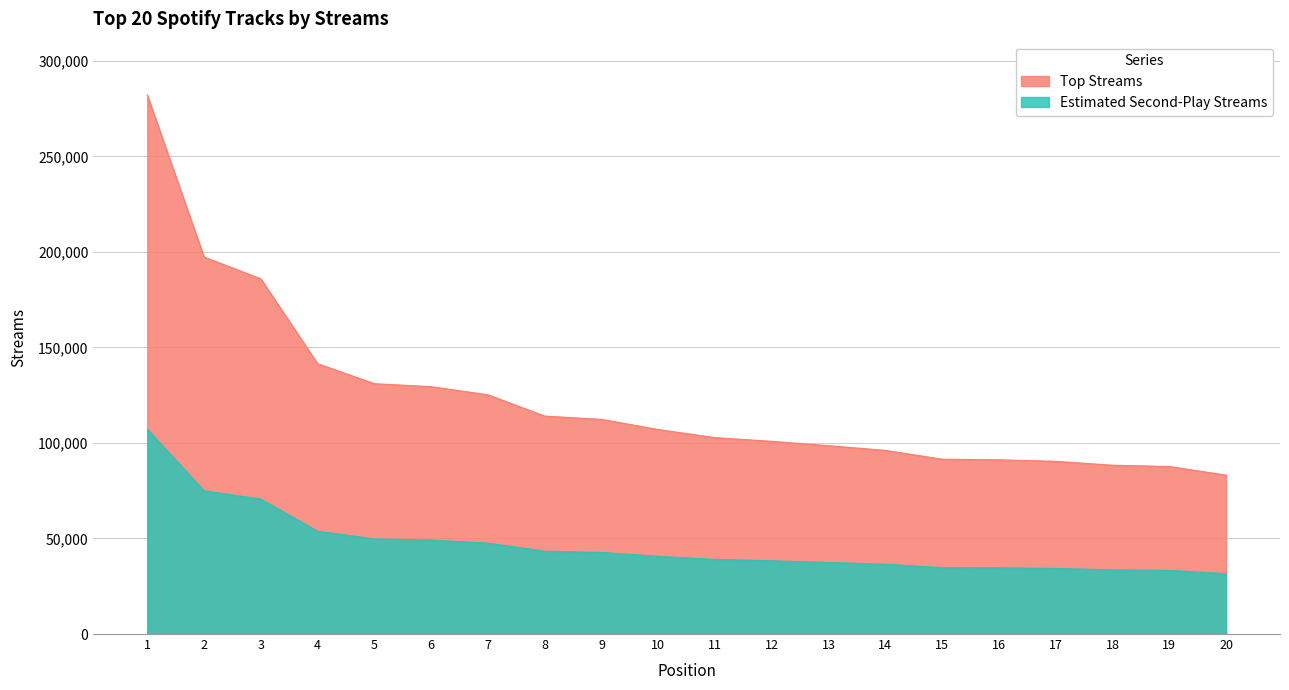

At which label is the value closest to 182633?

3